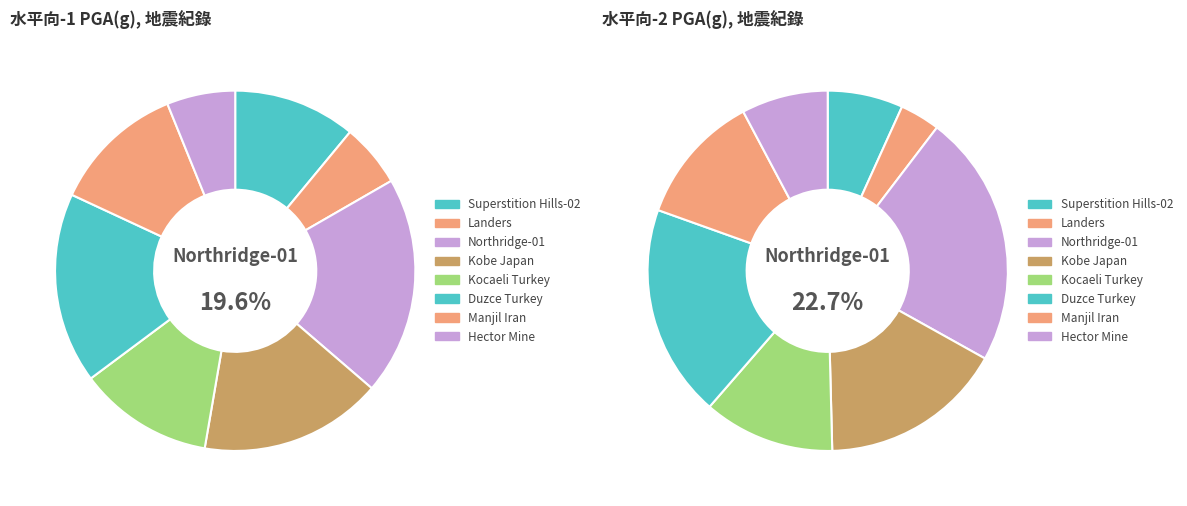

What percentage is the RSN1602 slice, to the nearest percent?

17%